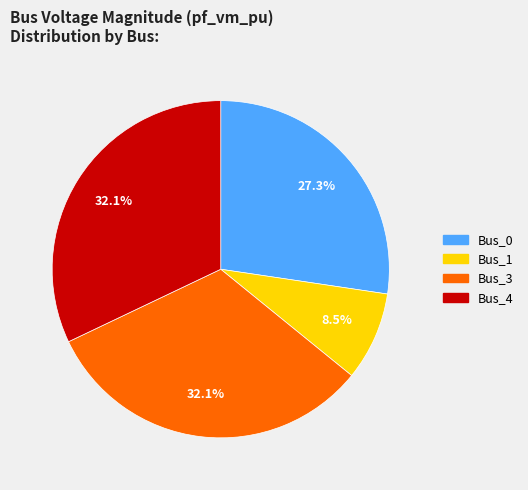

Is there any slice that represents more than half of the pie?

No